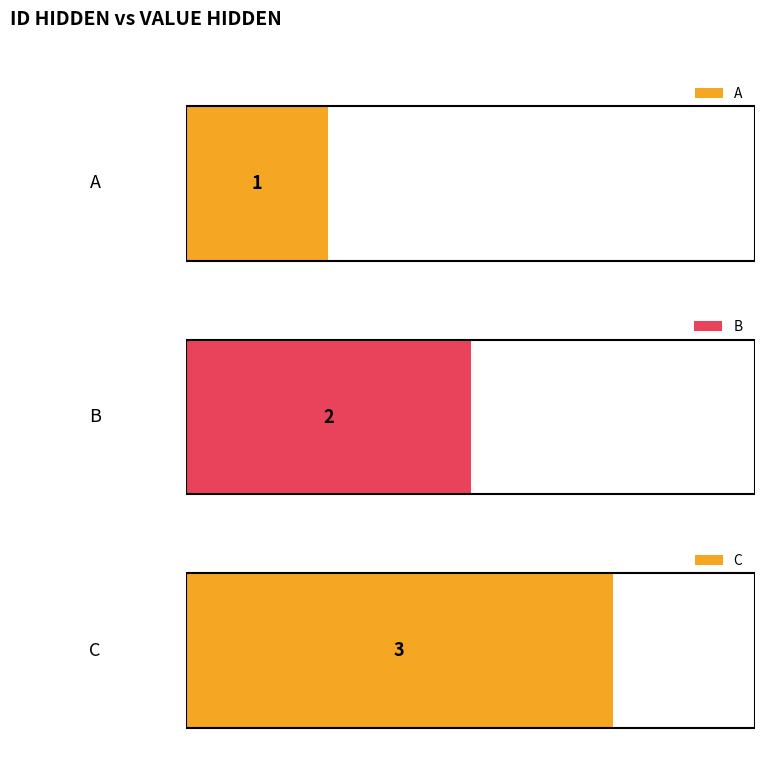

What is the change in value from A to C?

+2